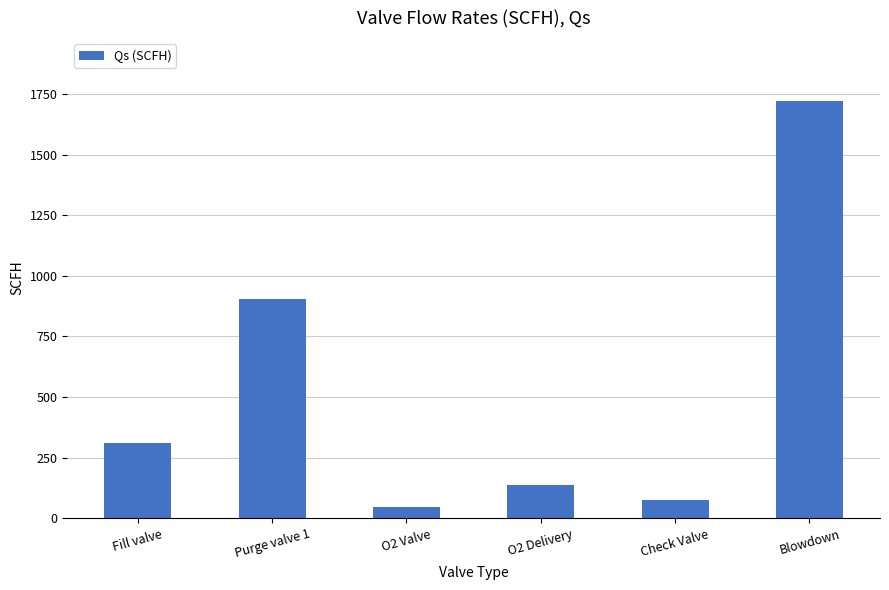

True or false: the data shows 90.3 at Fill valve.

False